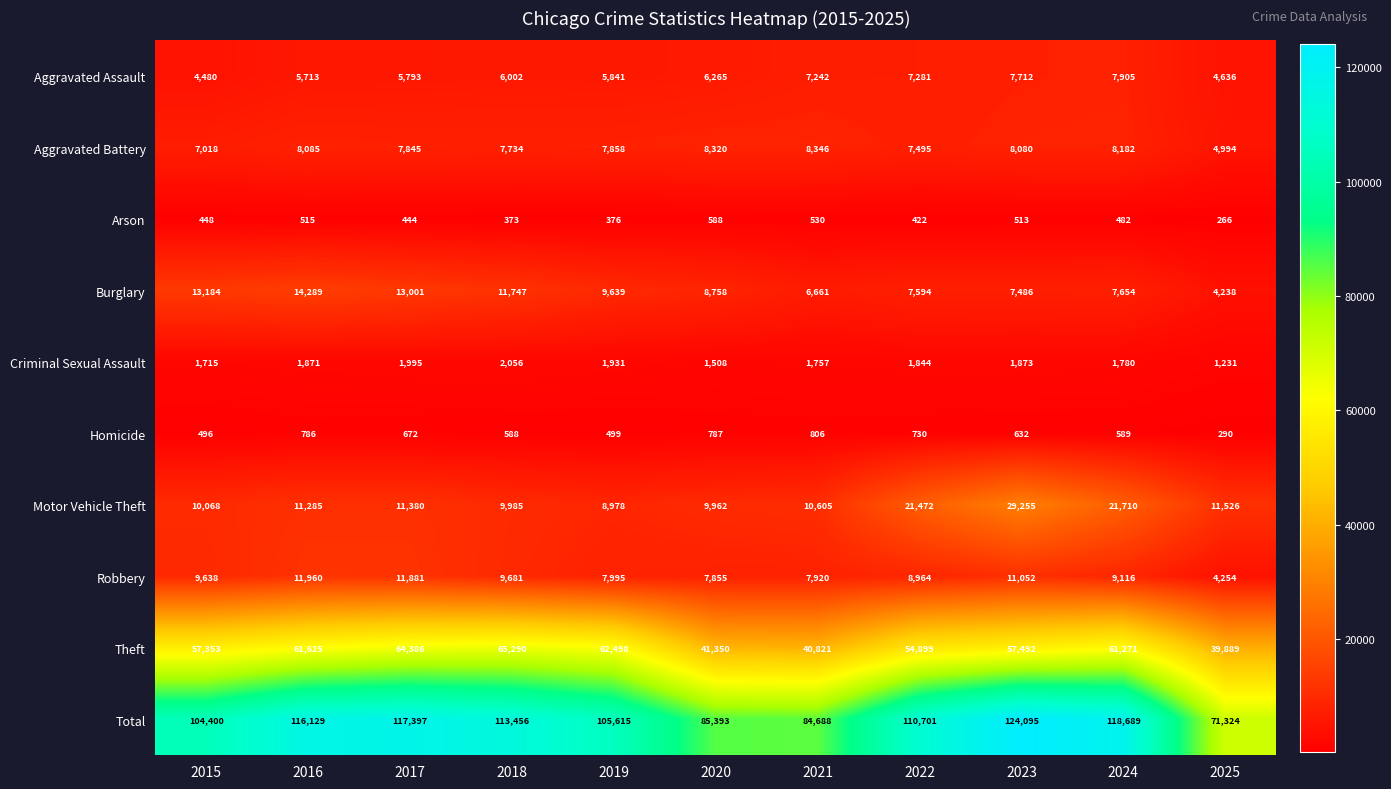

Where is Aggravated Battery nearest to the value 6670?

2015